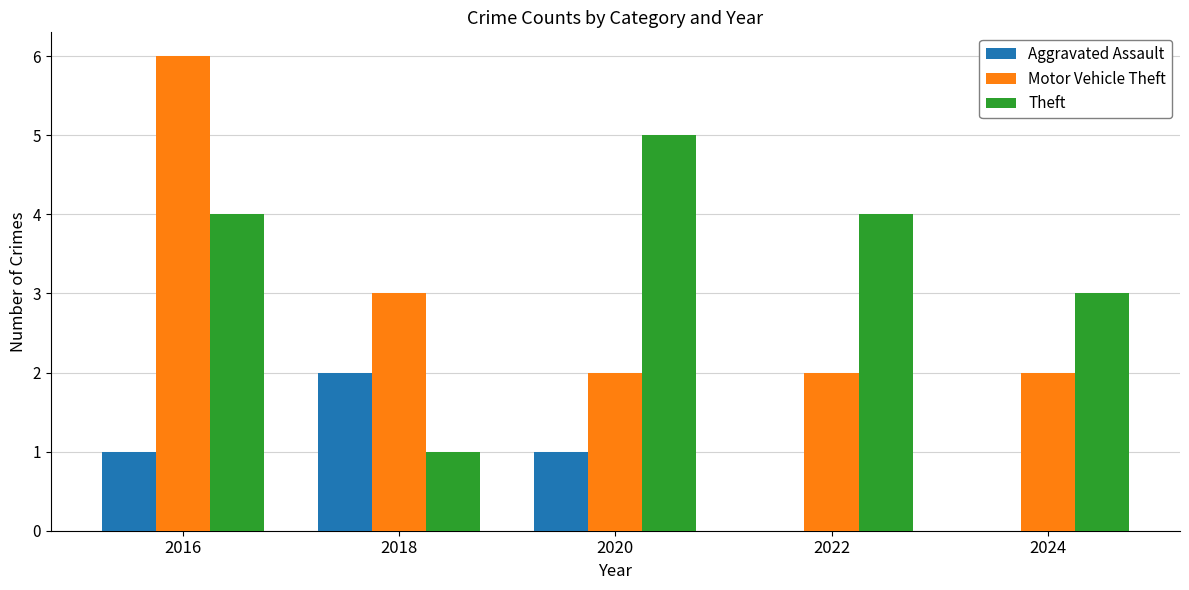

Where is Motor Vehicle Theft nearest to the value 4?

2018